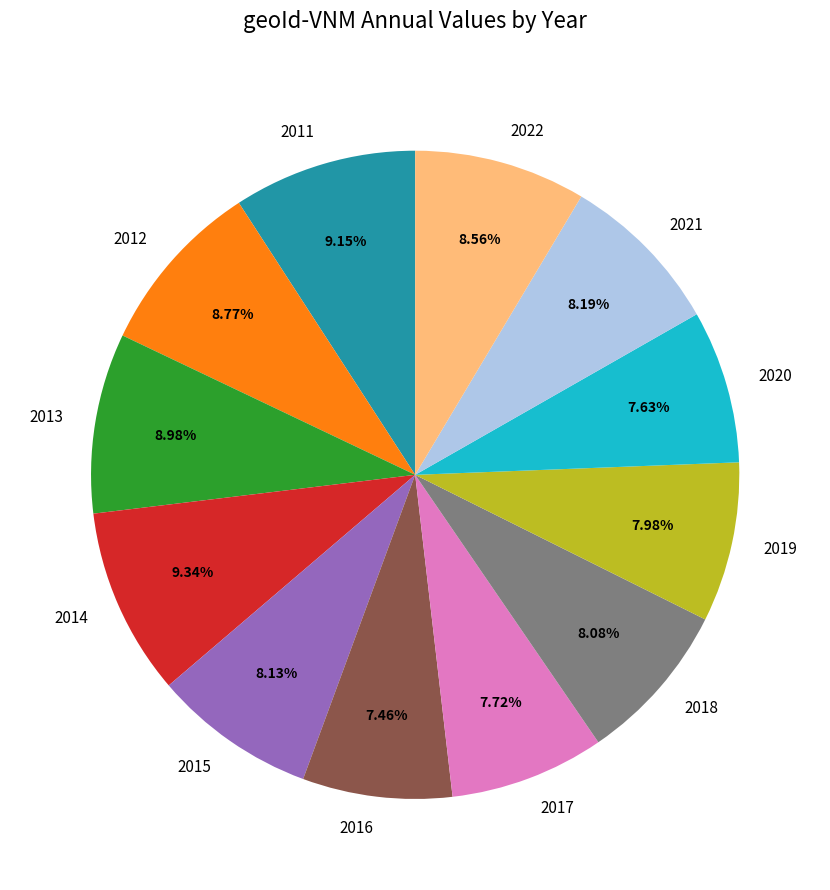

To the nearest percent, what is the average slice percentage?

8%